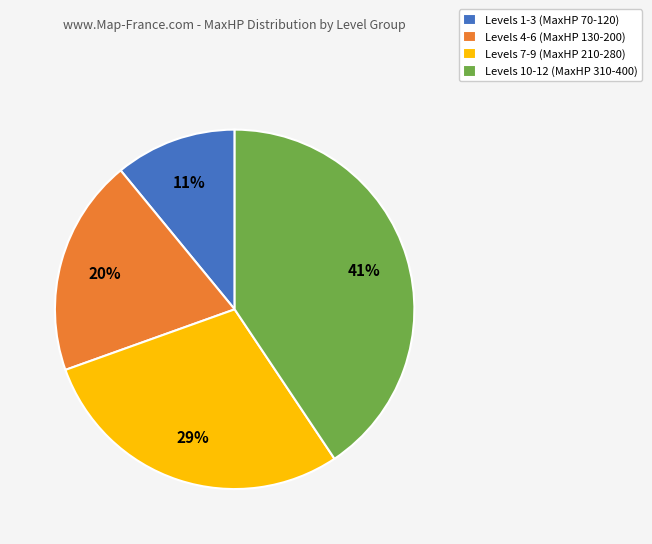

Is there any slice that represents more than half of the pie?

No